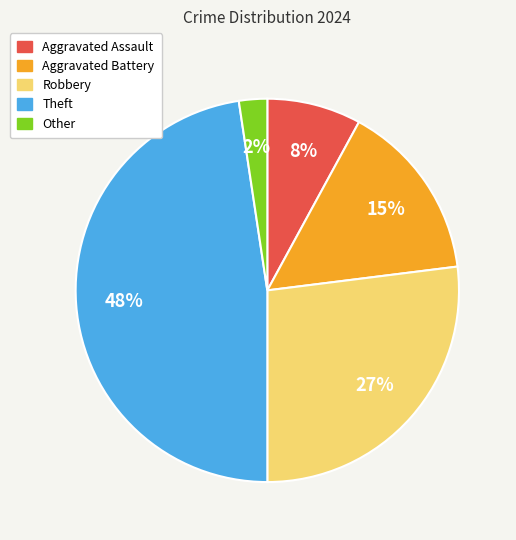

Does Aggravated Battery represent more than half of the total?

No